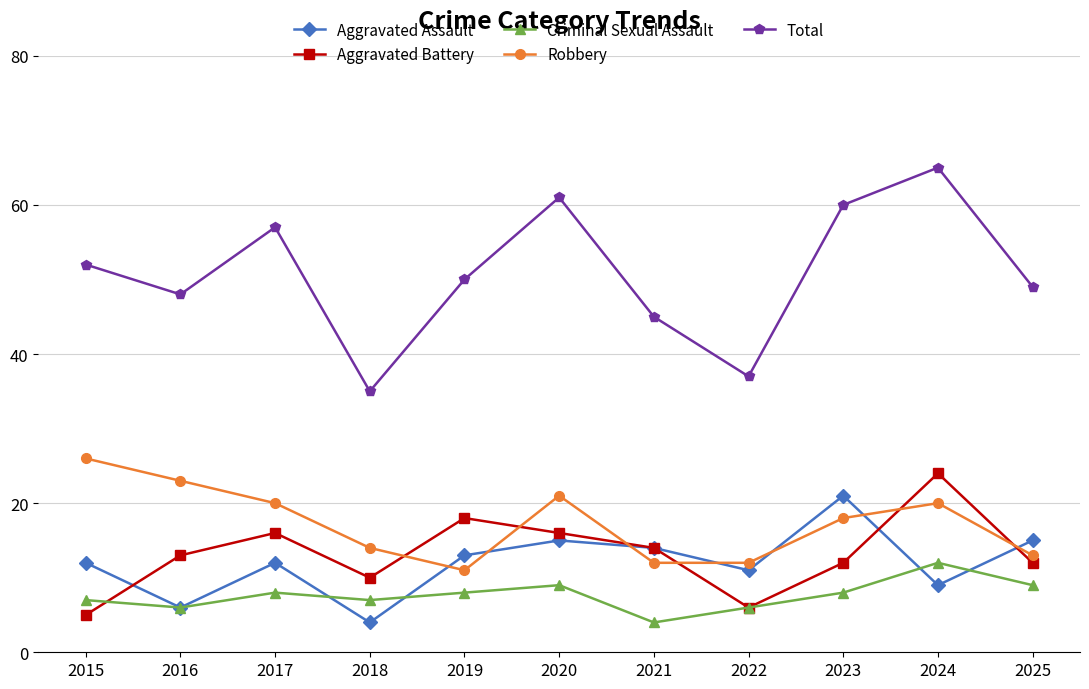

What is the approximate value of Robbery at 2020?

21